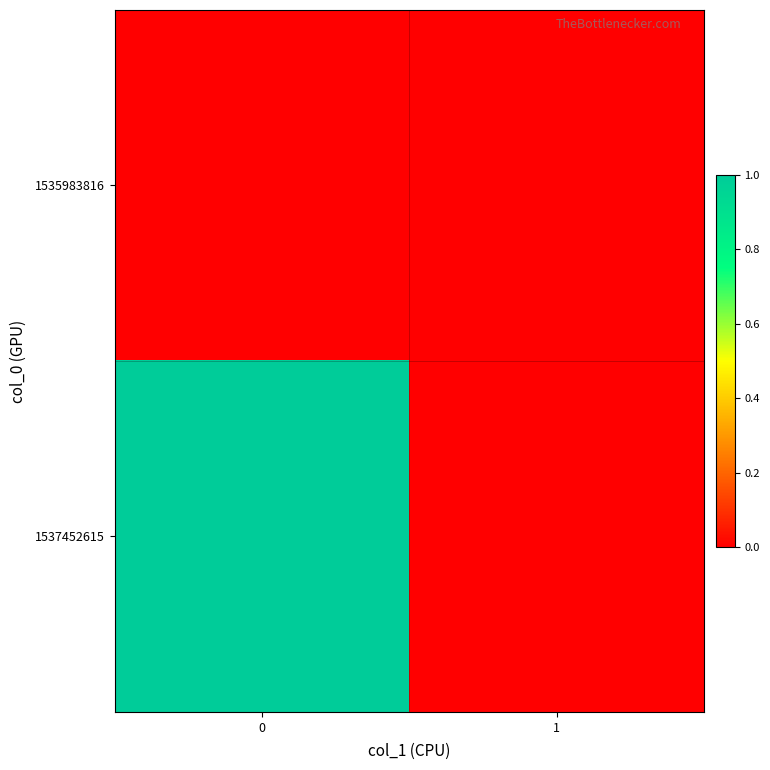

Which series has the widest spread of values?

row_1